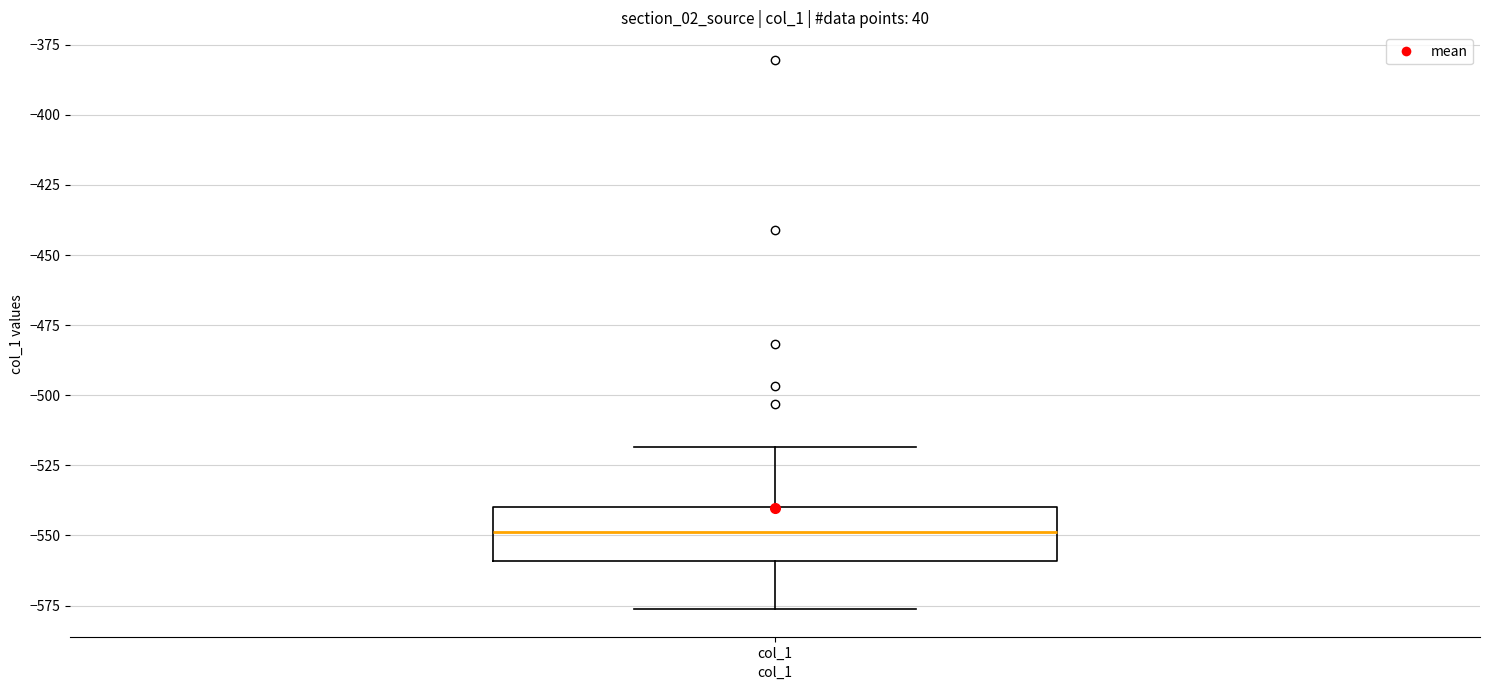

Read this box plot against the y-axis: the position of the median line, the range covered by the box, and the ends of both whiskers. The values are not printed on the chart, so give them approximately, as read against the axis.

median -550, box -560 to -540, whiskers -575 to -520